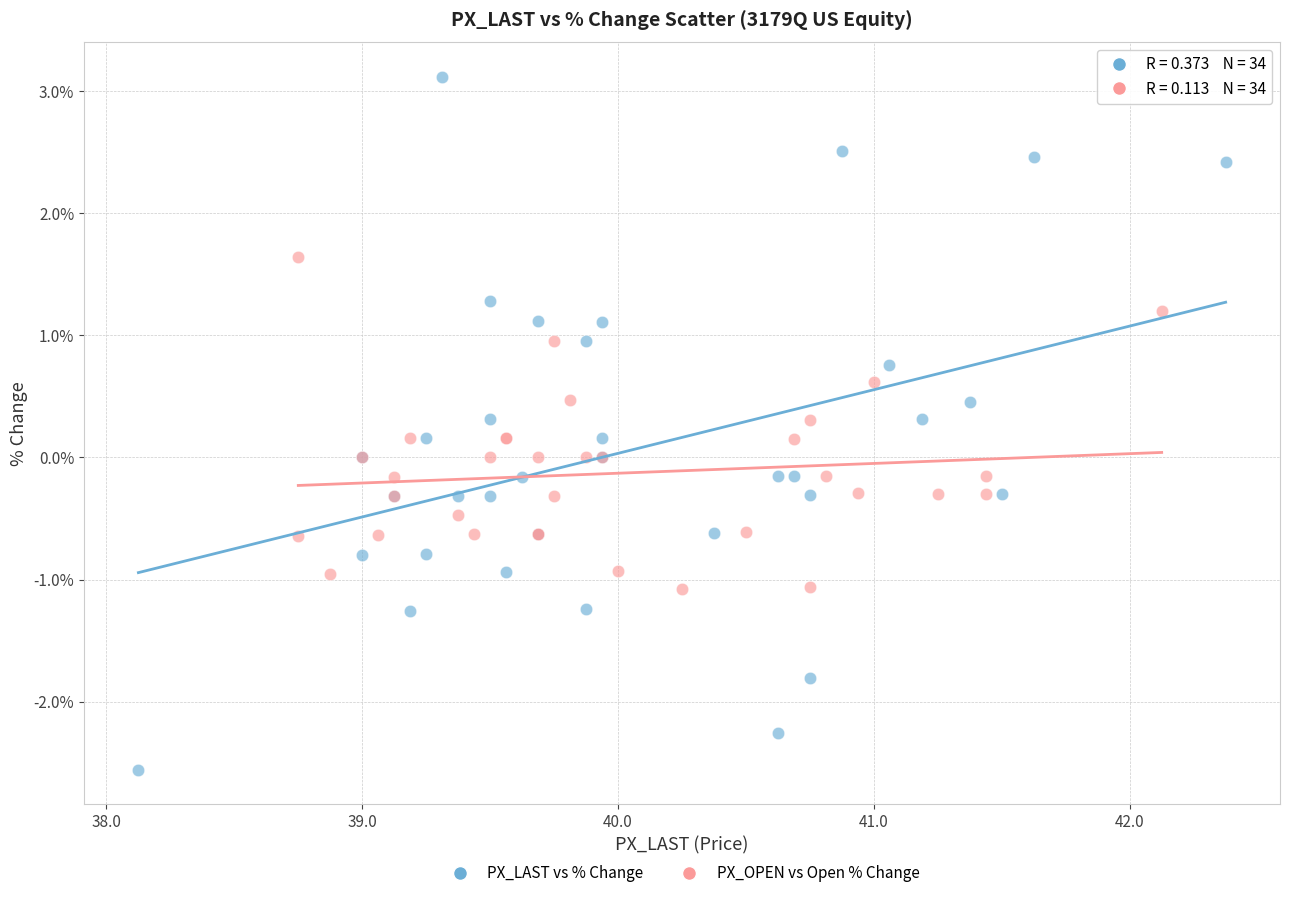

Which series contains the highest Y value?

PX_LAST vs % Change